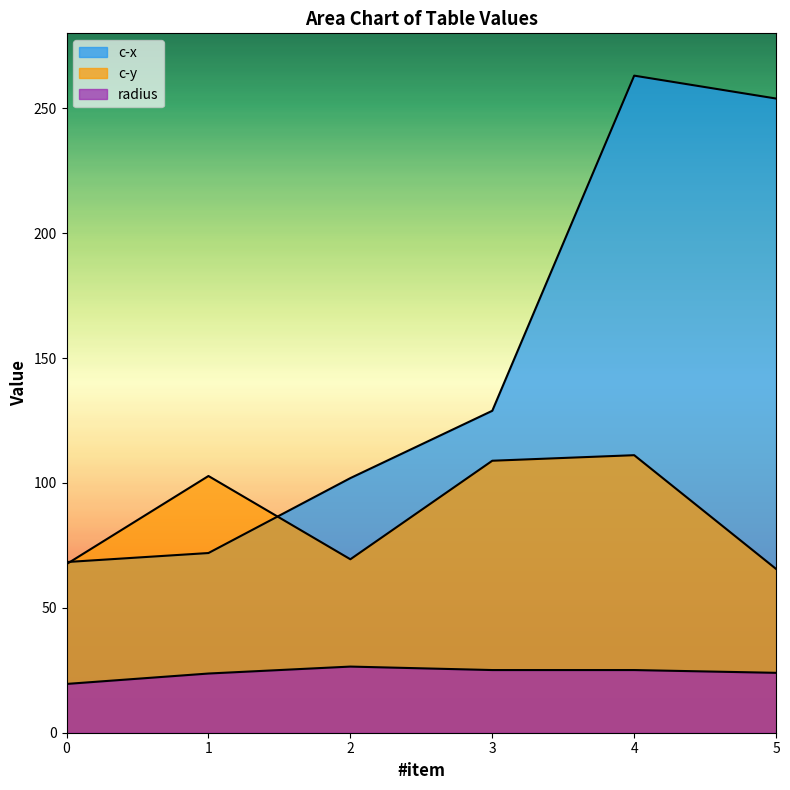

Is it true that c-y equals 65.6 at 5?

True